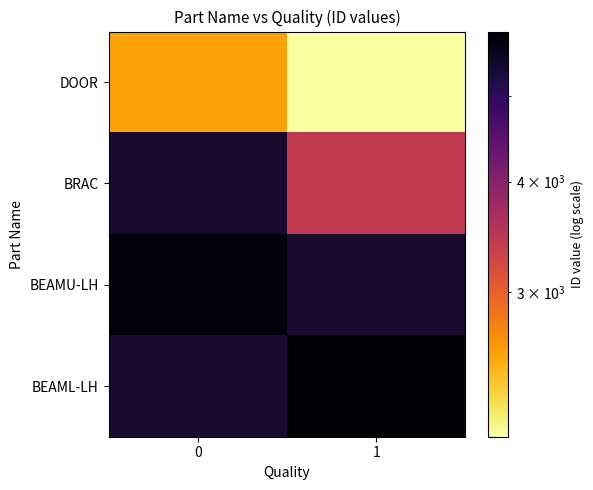

What is the spread (max minus min) of values at 0?

3208.0